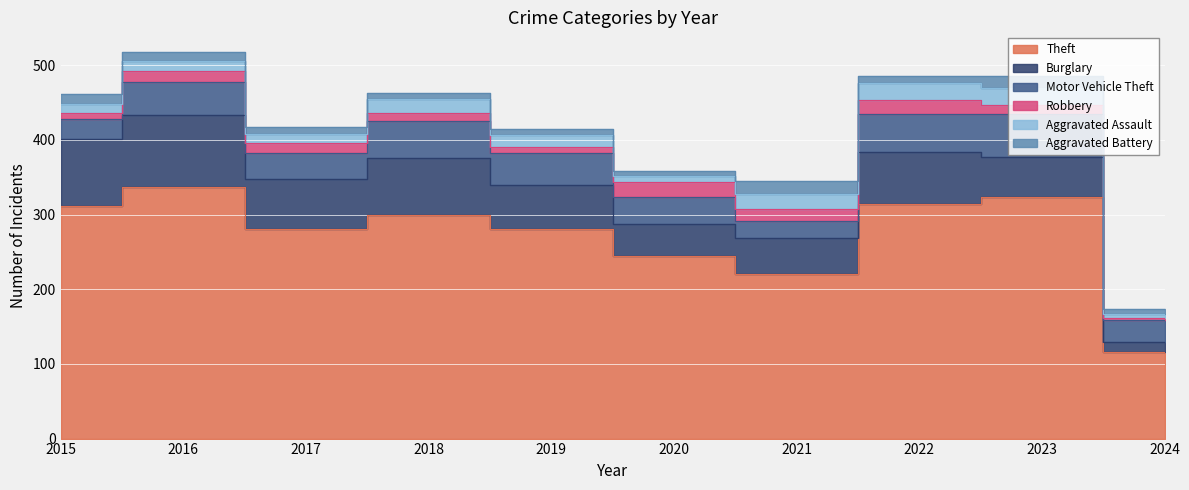

How many values in the Robbery series exceed 13?

4